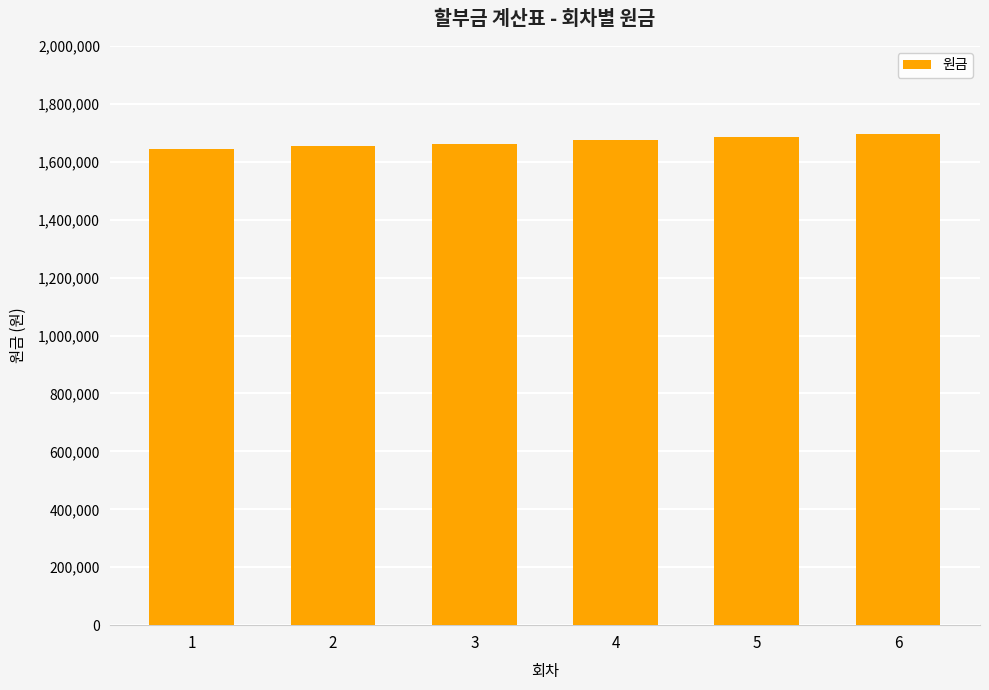

The value at 3 is 985454.1. True or false?

False